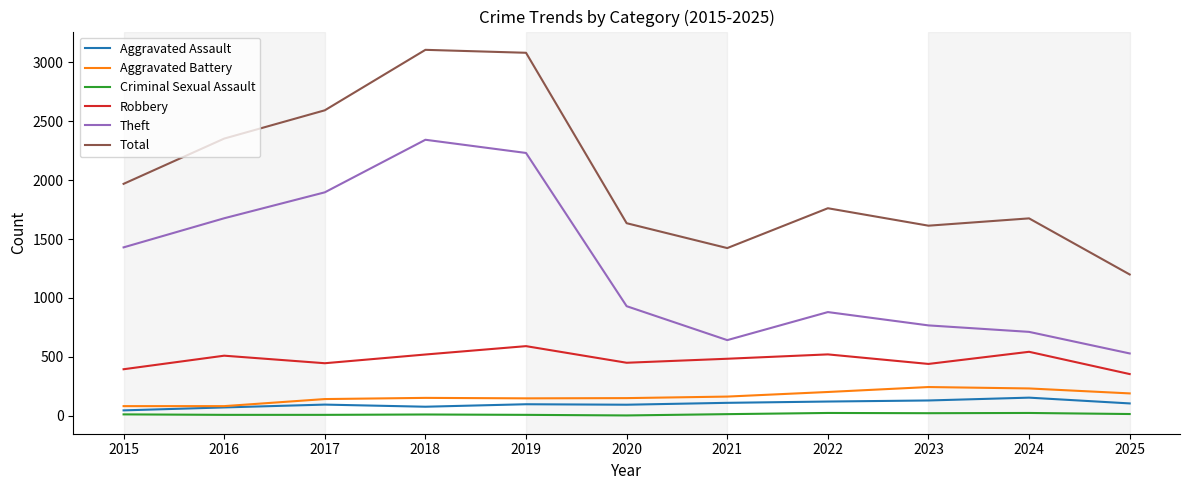

The value of Robbery at 2020 is 450. True or false?

True